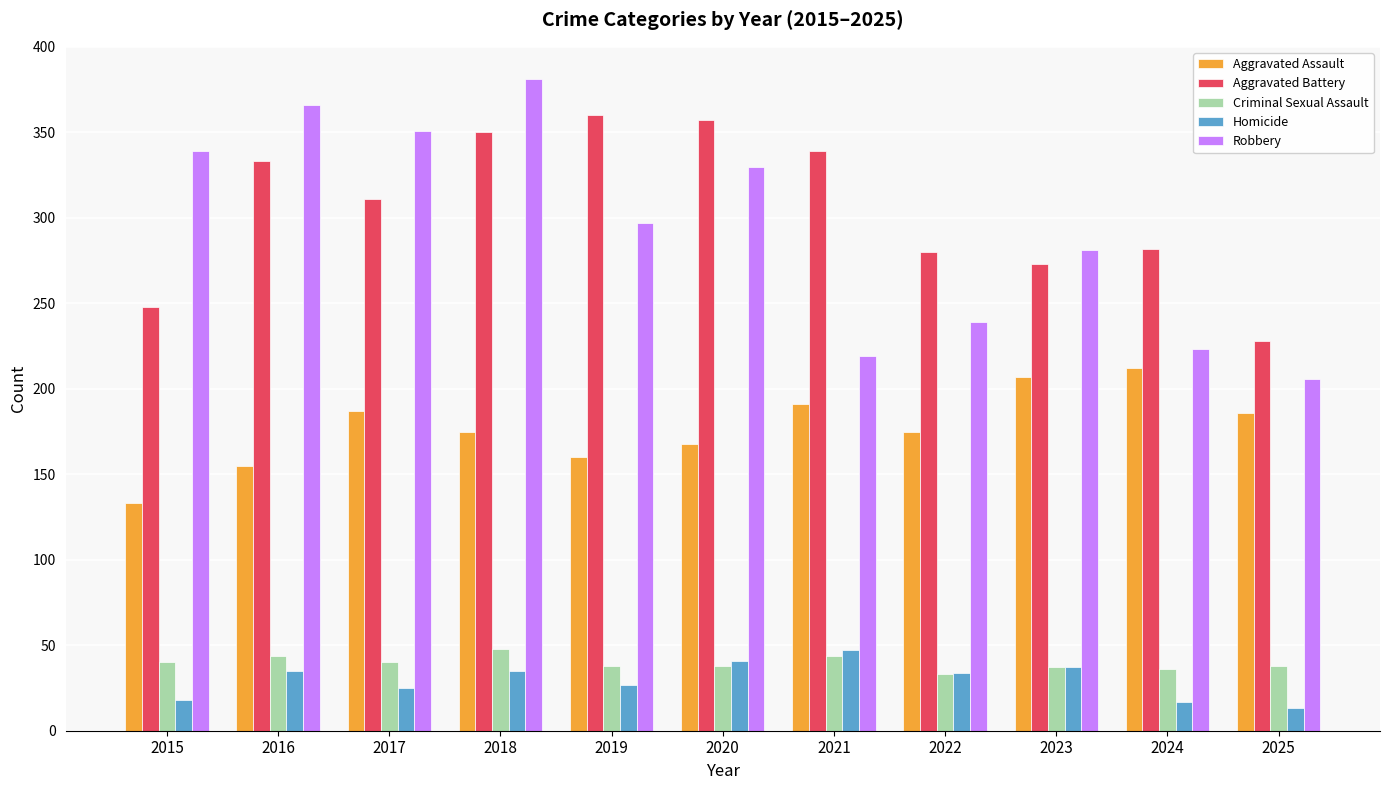

How many bars are there in total?

55